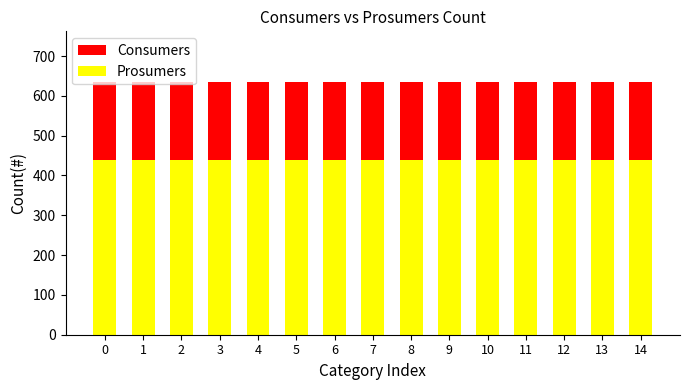

Reading left to right, what are all the values shown in this chart?

Consumers: 635	635	635	635	635	635	635	635	635	635	635	635	635	635	635
Prosumers: 440	440	440	440	440	440	440	440	440	440	440	440	440	440	440